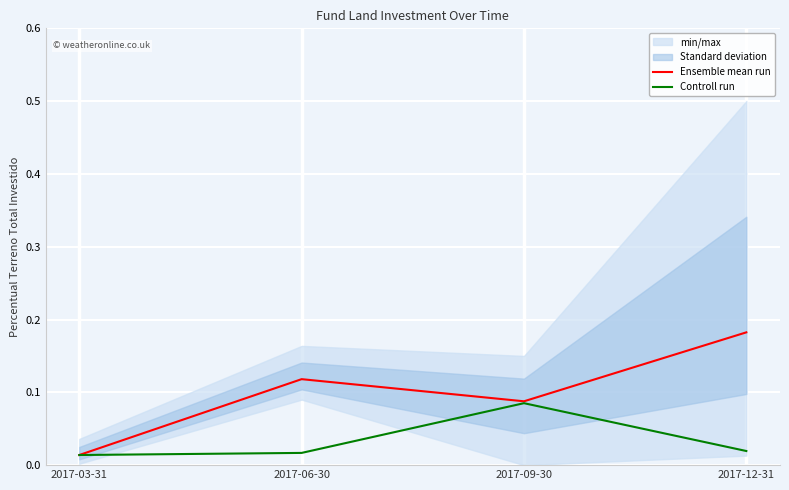

True or false: Ensemble mean run and Controll run cross at least once.

False